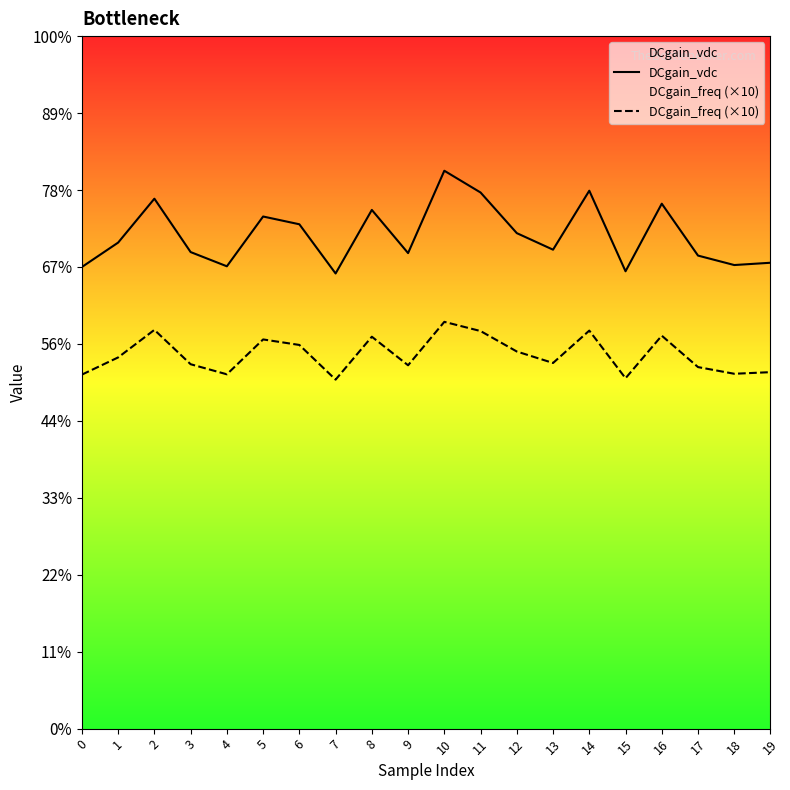

The DCgain_freq (×10) series shows 0.2 at 17. True or false?

True